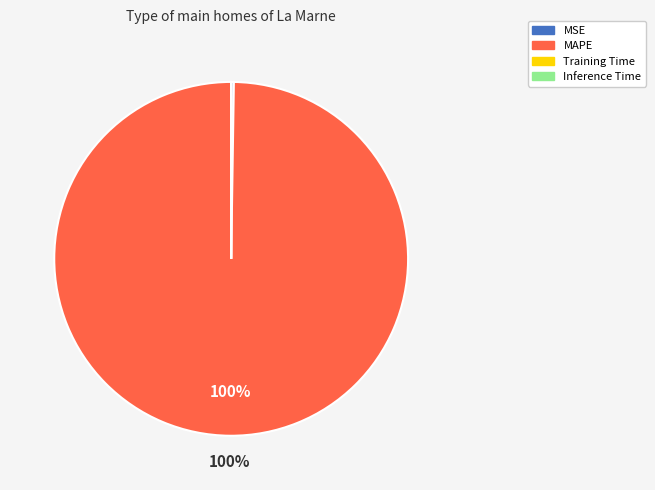

What percentage is the MAPE slice, to the nearest percent?

100%